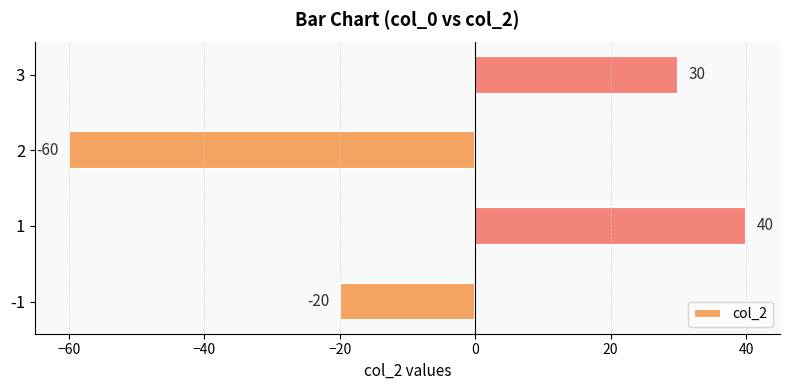

Count the values in the range -20 to 40.

3